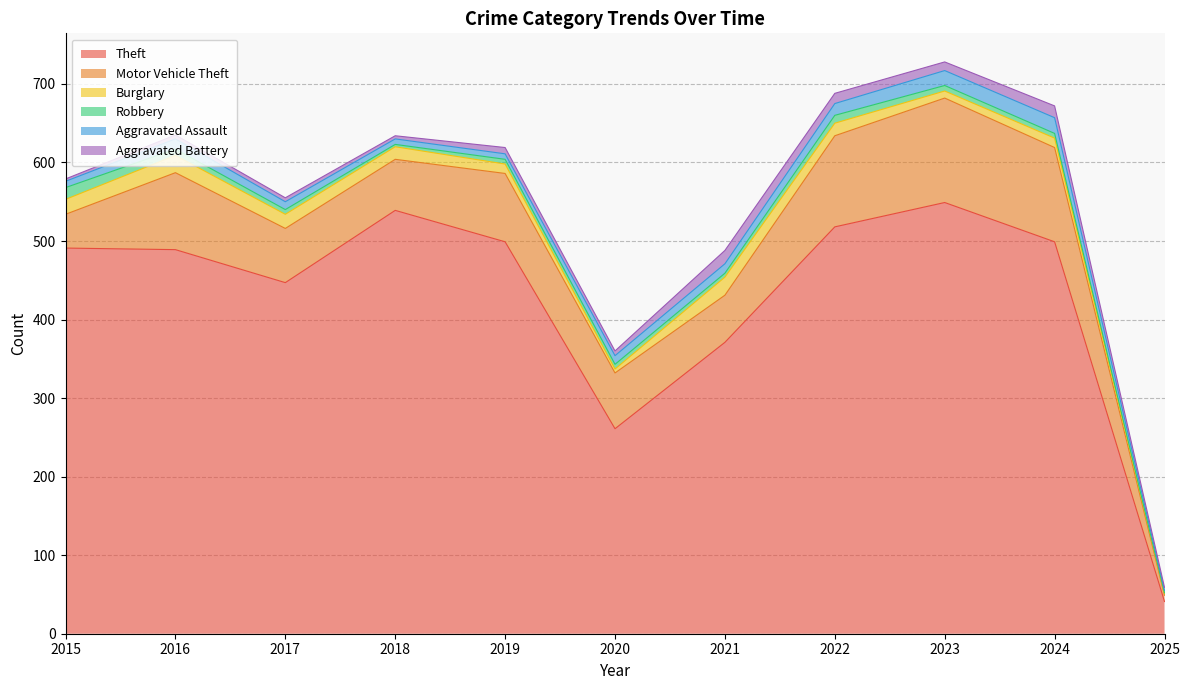

How many interior local peaks does the Motor Vehicle Theft series have?

3